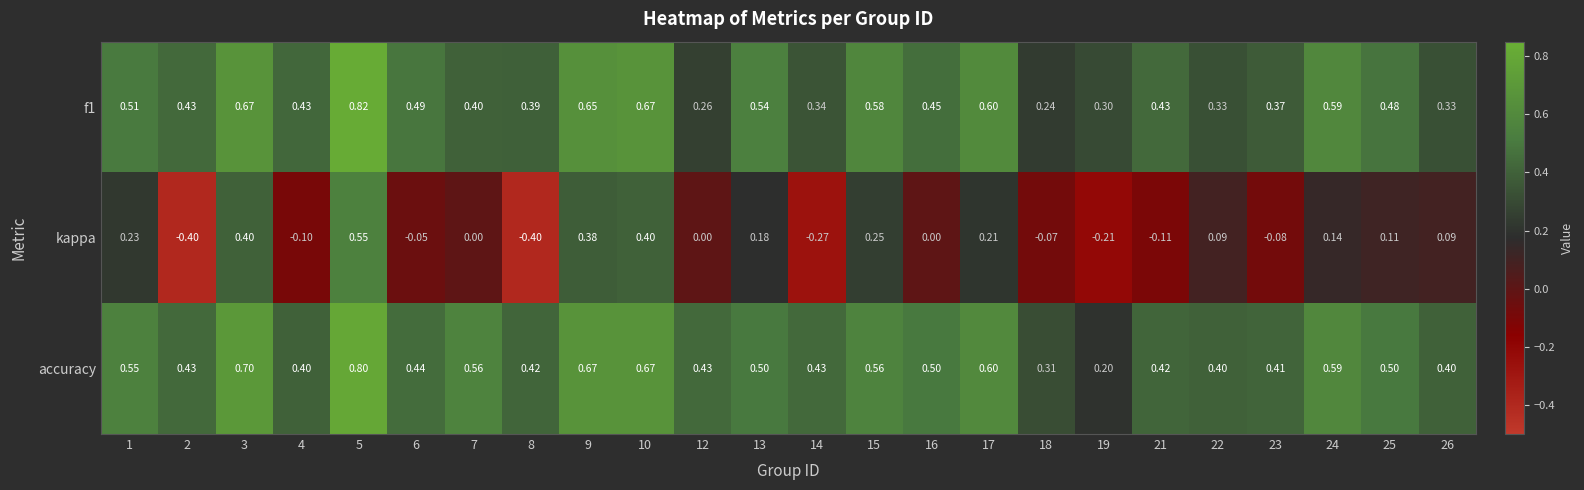

Which series has the largest range (max minus min)?

kappa